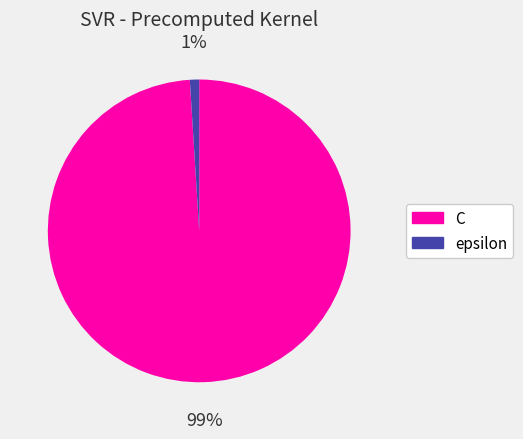

The C slice represents 89% of the pie. True or false?

False